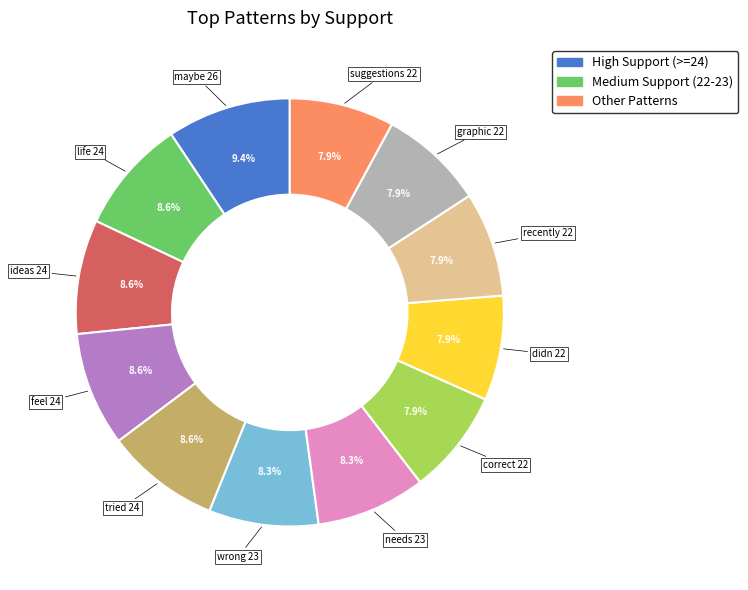

Is there a majority slice in this chart?

No